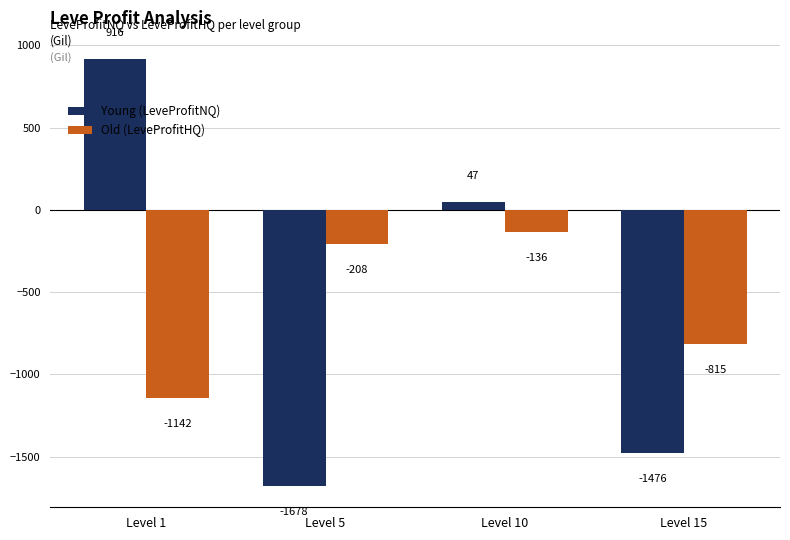

Rank the series by their average value, from lowest to highest.

Old (LeveProfitHQ), Young (LeveProfitNQ)